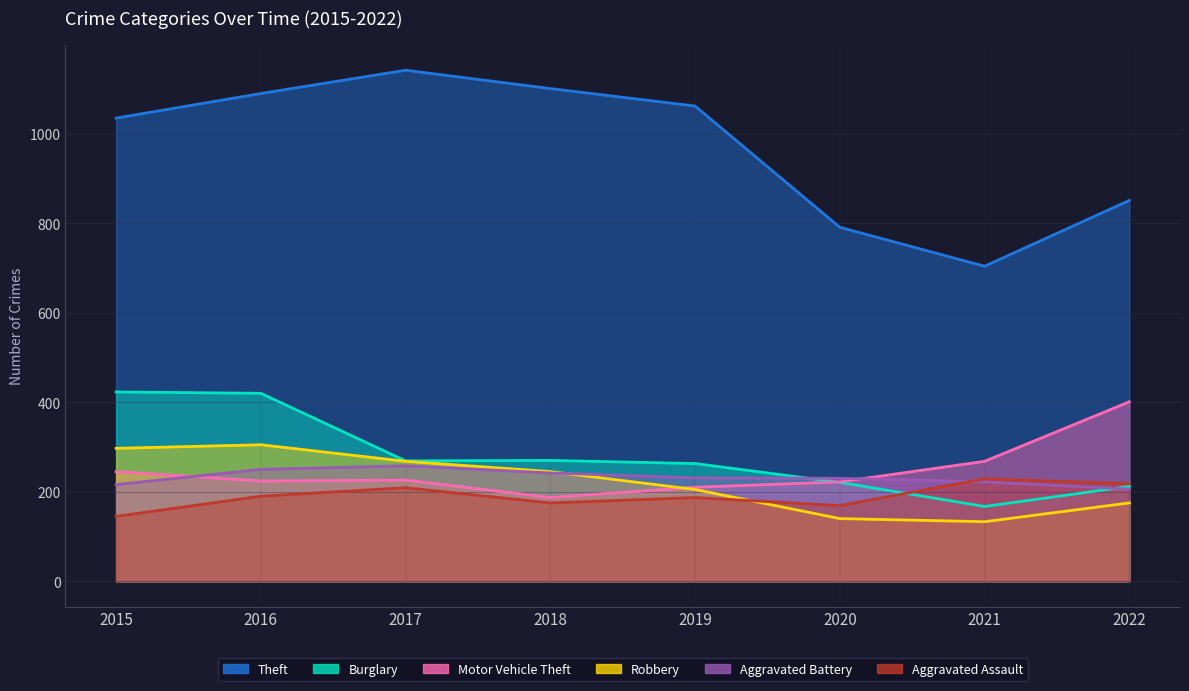

What is the sum of all Burglary values?

2245